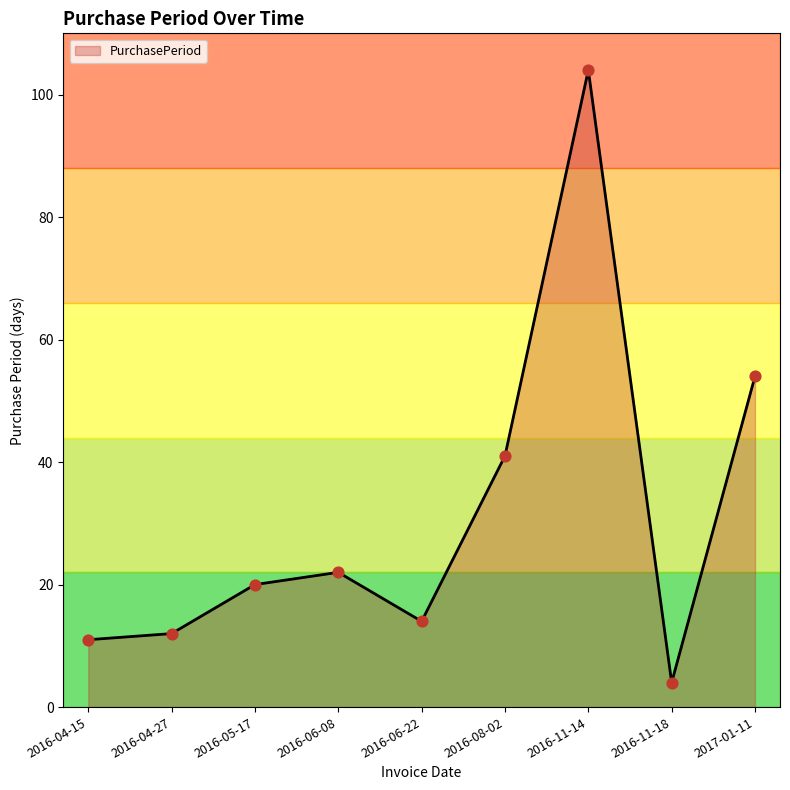

Approximately how many times larger is the value at 2016-06-22 compared to 2017-01-11?

0.3